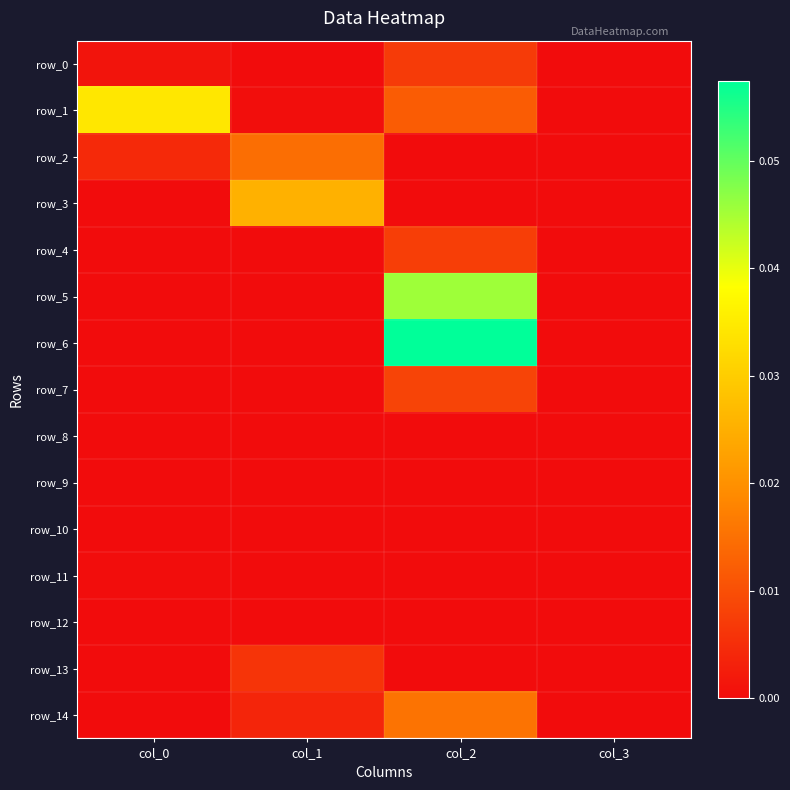

Is it true that row_14 equals 0.0 at col_2?

True